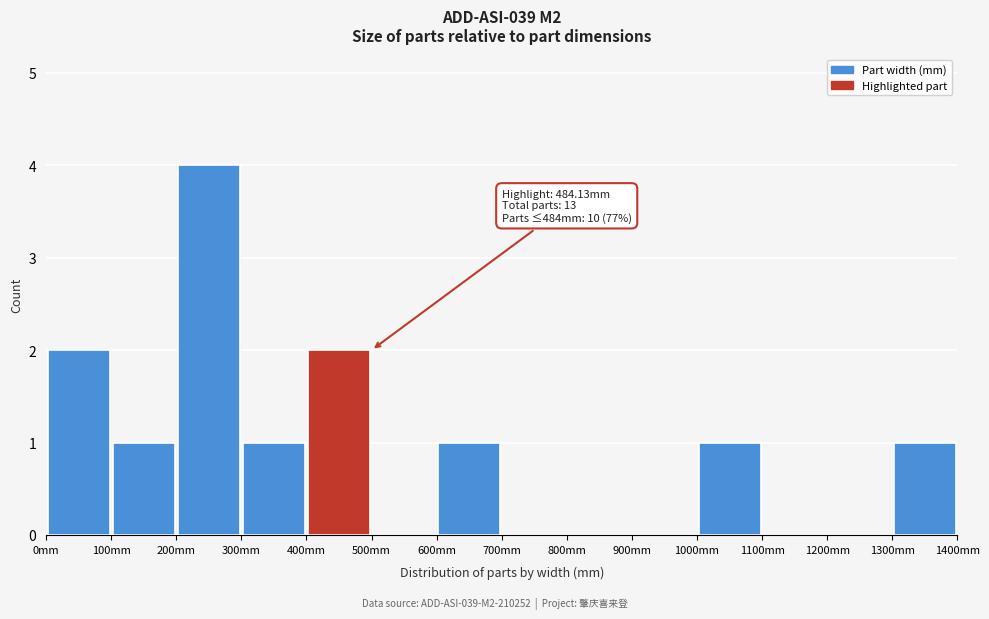

Over which range of the x-axis is the bar tallest?

200 to 300